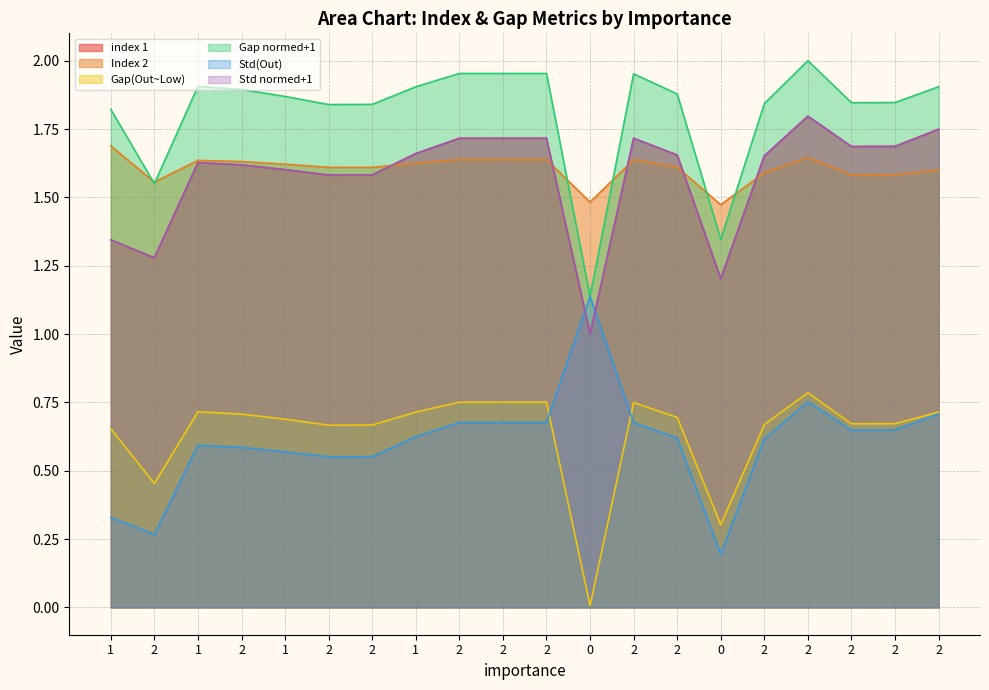

Which has a higher value, 2 or 2?

2